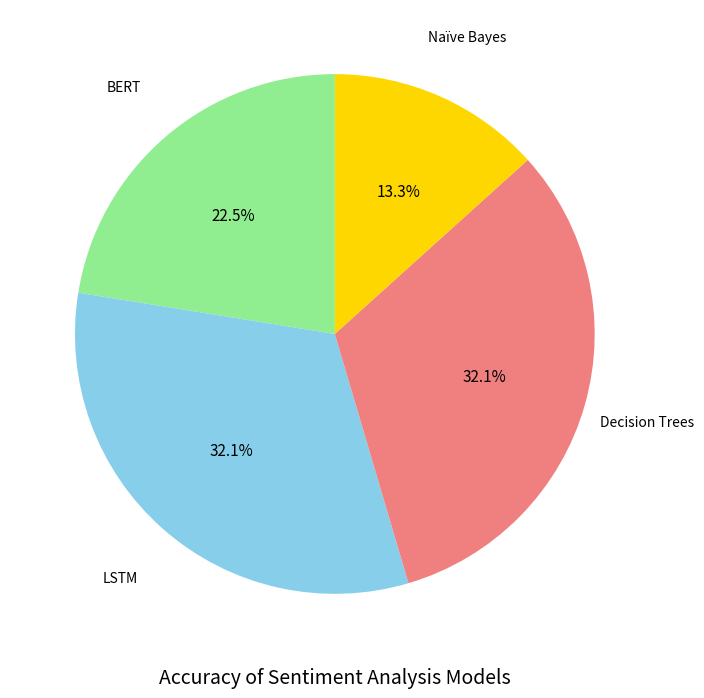

Is there any slice that represents more than half of the pie?

No